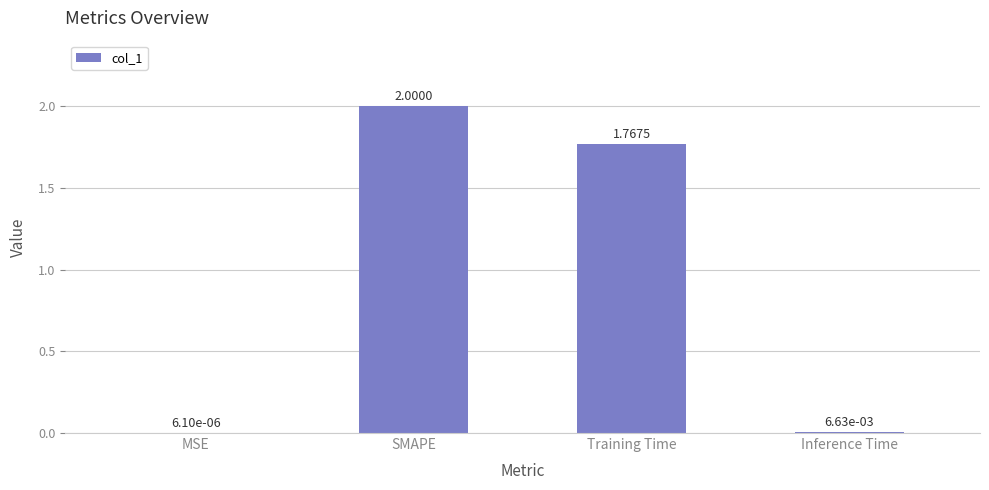

What is the average value?

0.9